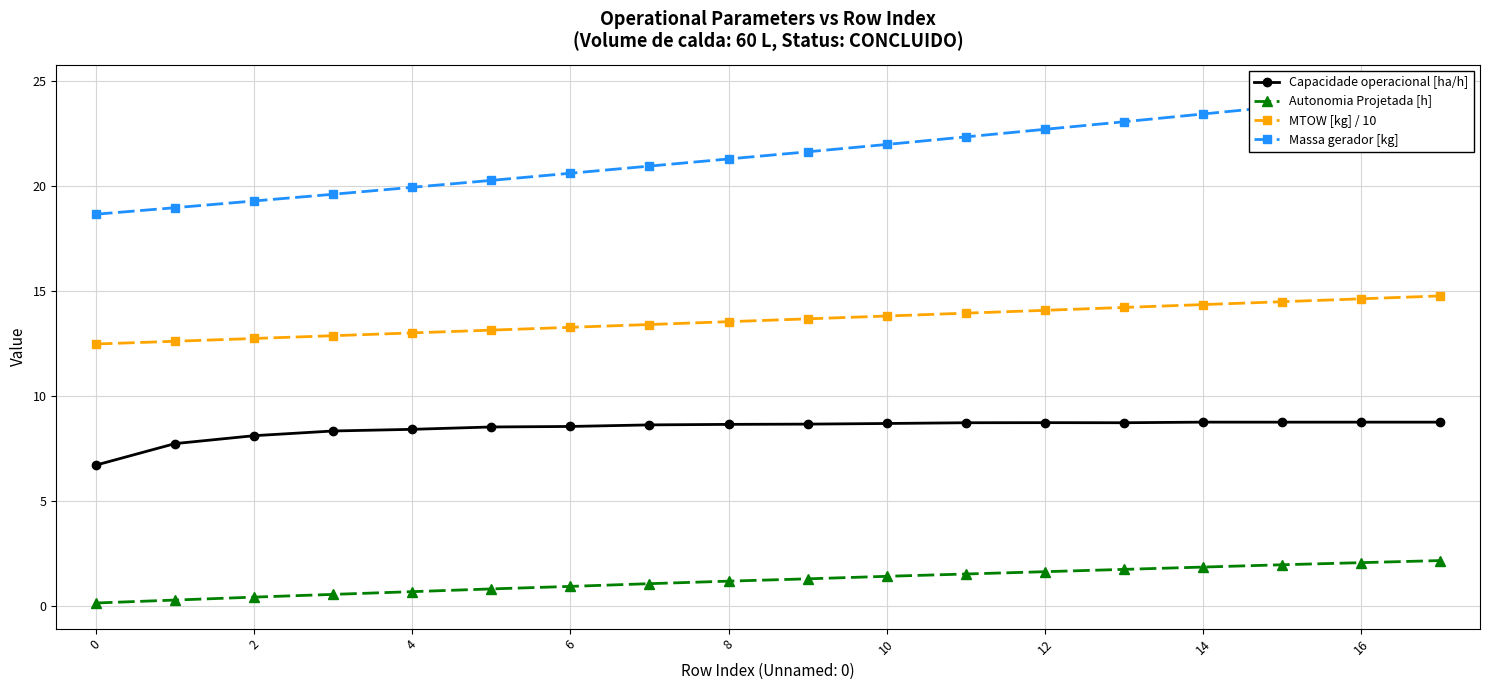

What is the difference between the second highest and minimum values in the Massa gerador [kg] series?

5.5